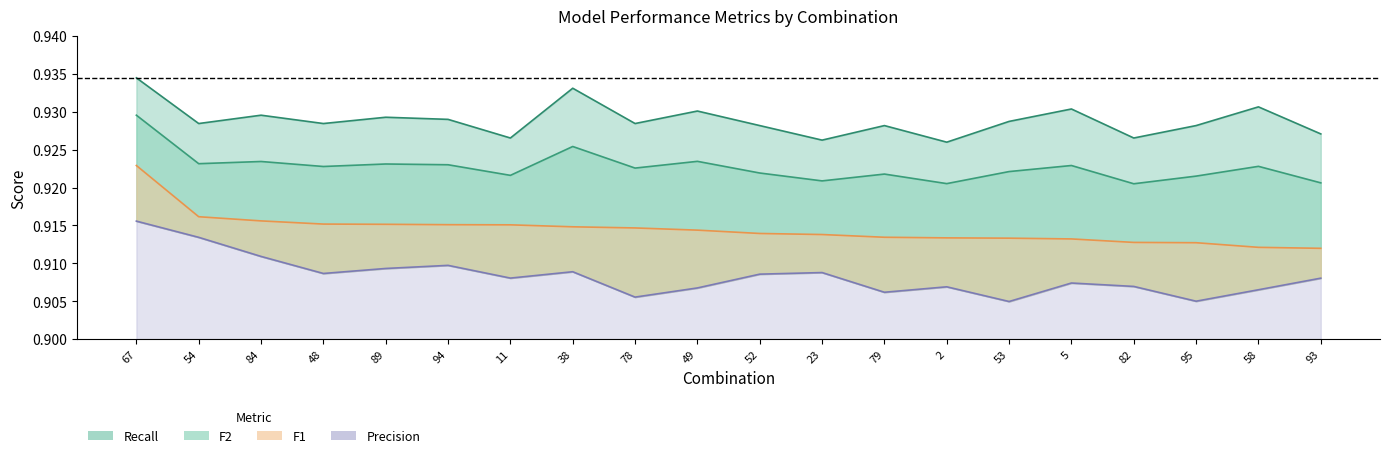

Is the value of F2 at 89 greater than the value of Recall at 93?

No